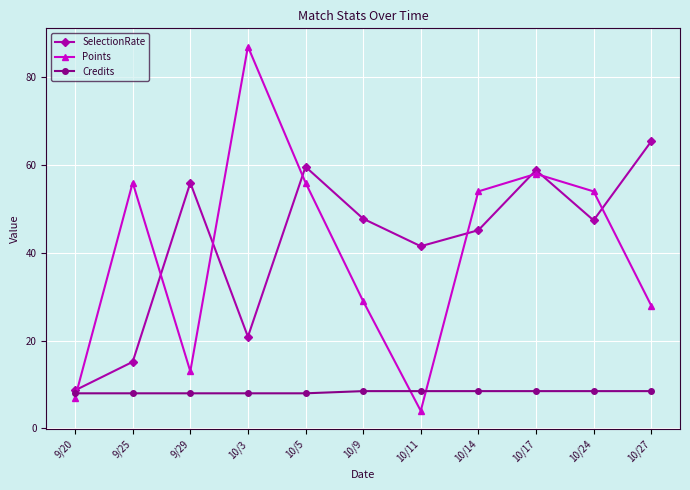

What is the label of the 5th point from the right?

10/11